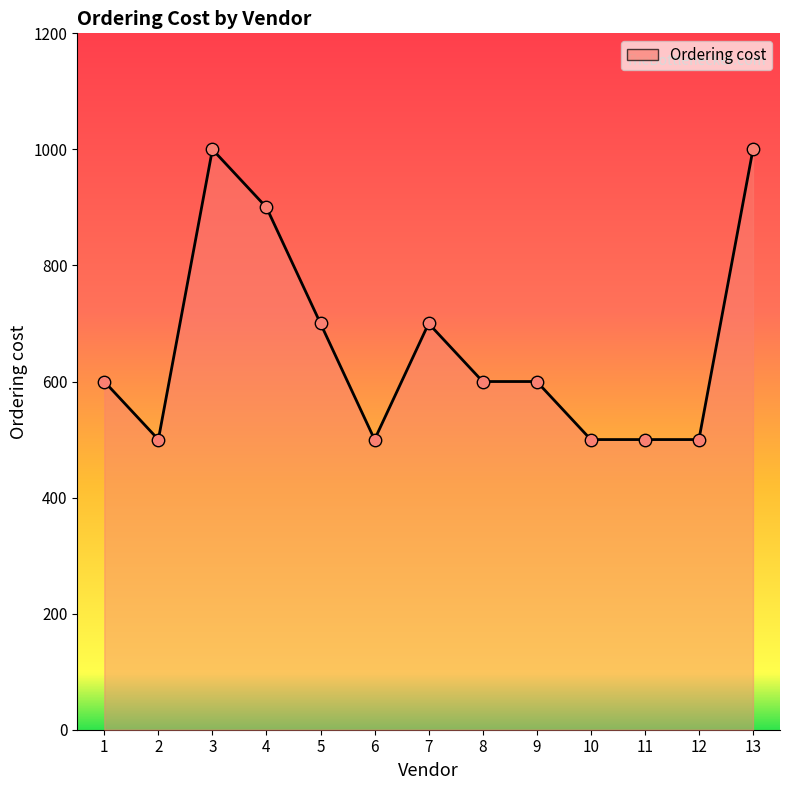

Between 11 and 3, which is larger?

3